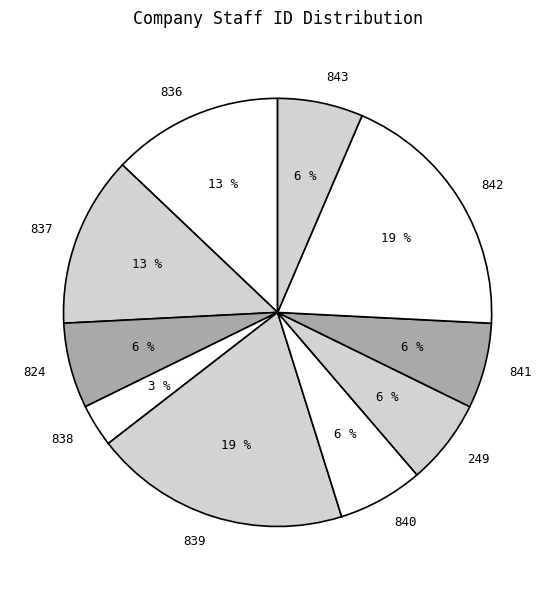

Does 843 account for over 50% of the chart?

No